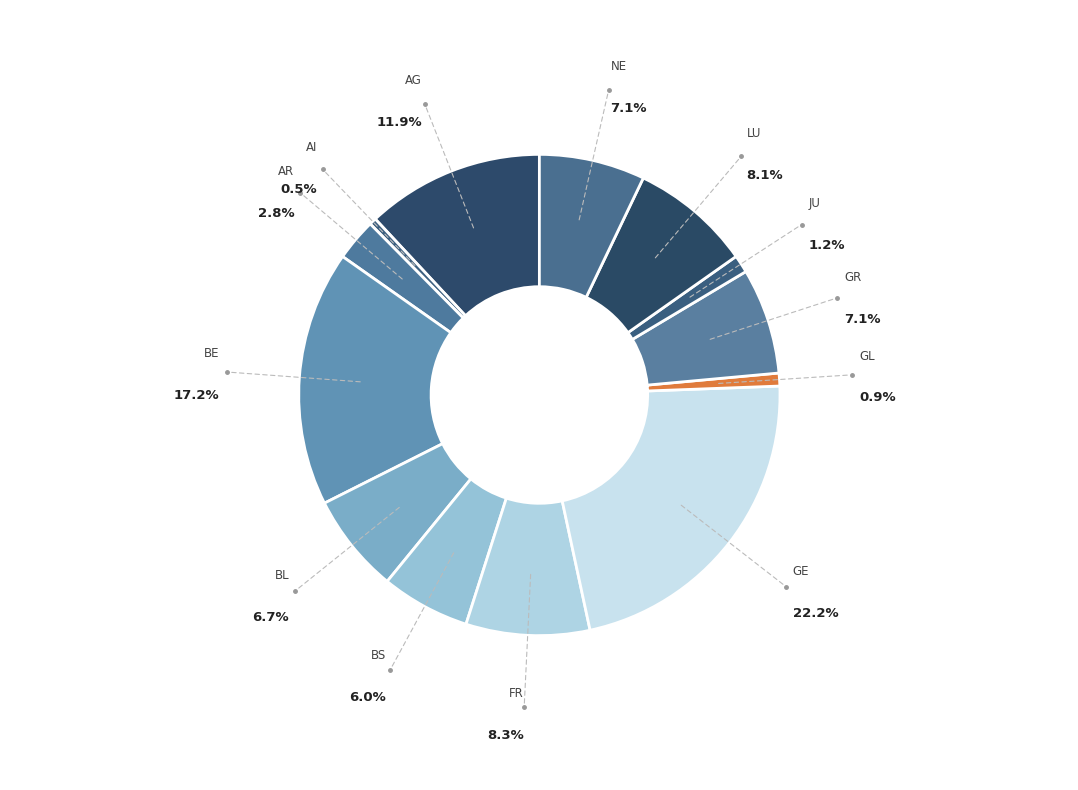

To the nearest percent, what is the average slice percentage?

8%